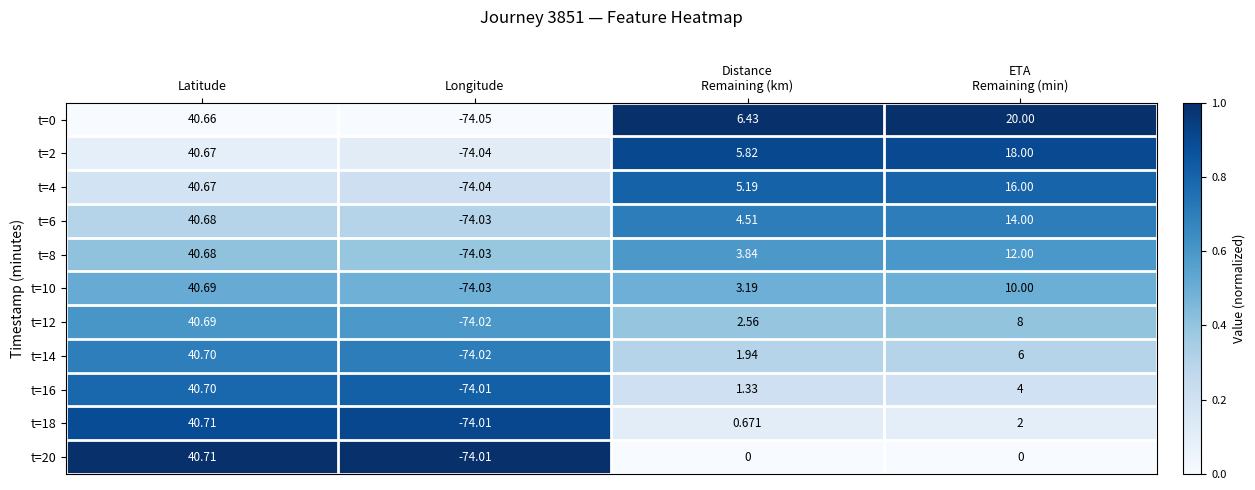

At which category is the sum across all series the highest?

Latitude